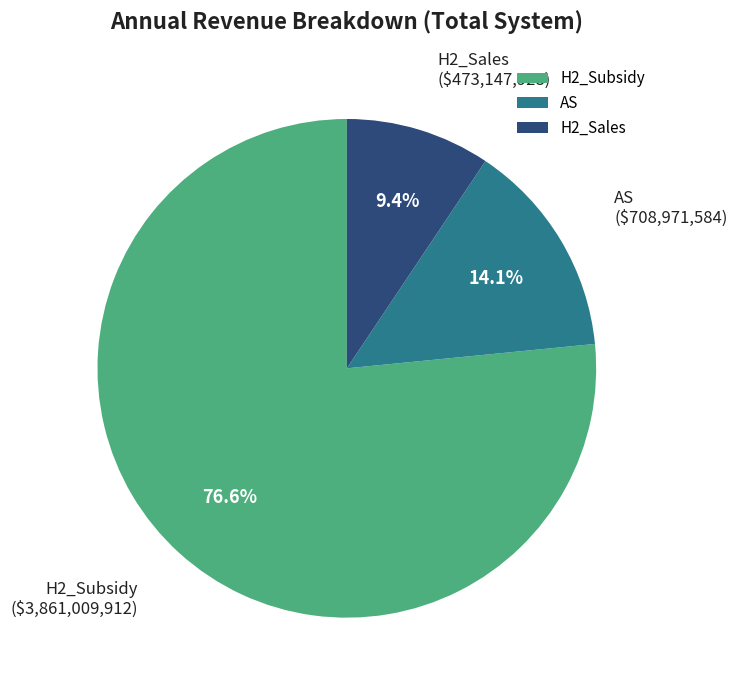

Is there any slice that represents more than half of the pie?

Yes